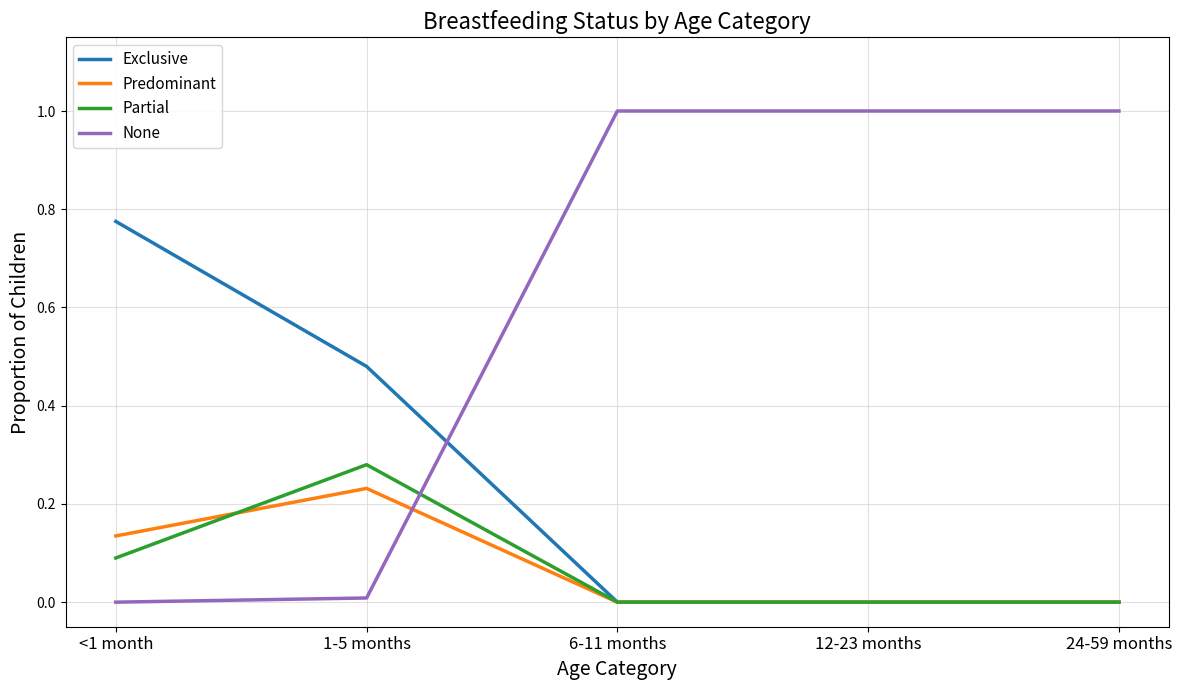

Rank the series by their maximum value, from lowest to highest.

Predominant, Partial, Exclusive, None